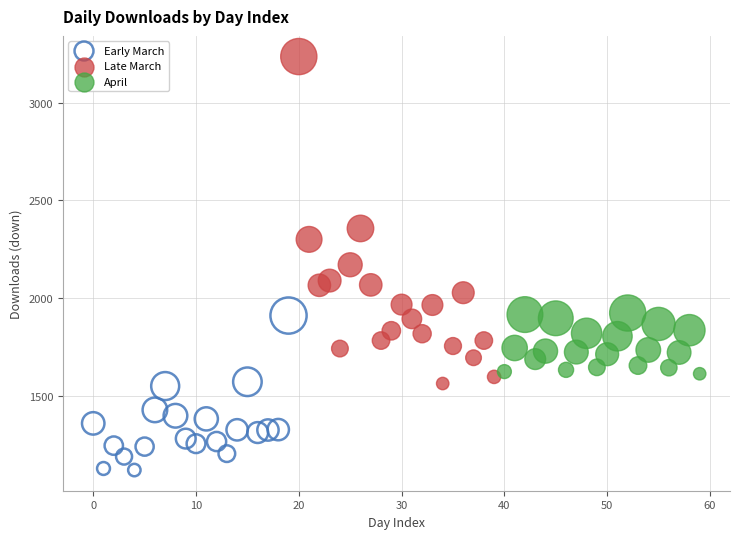

Which series has the largest Y range (max minus min)?

Late March